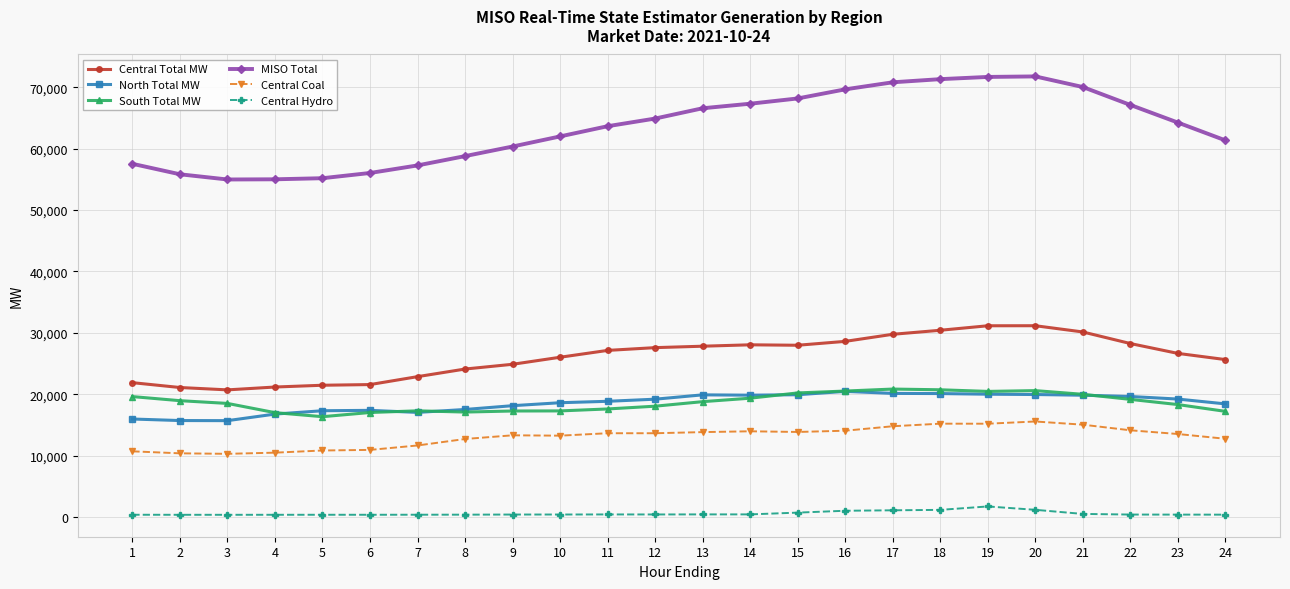

What is the maximum value shown in the chart?

71747.7